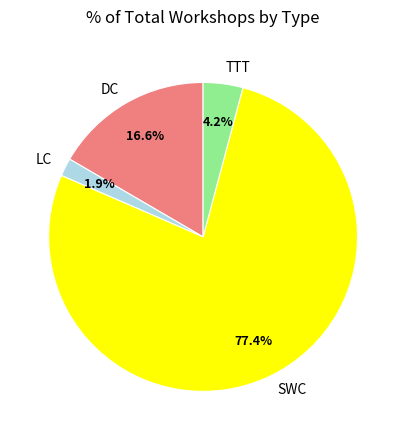

To the nearest percent, what portion does TTT represent?

4%